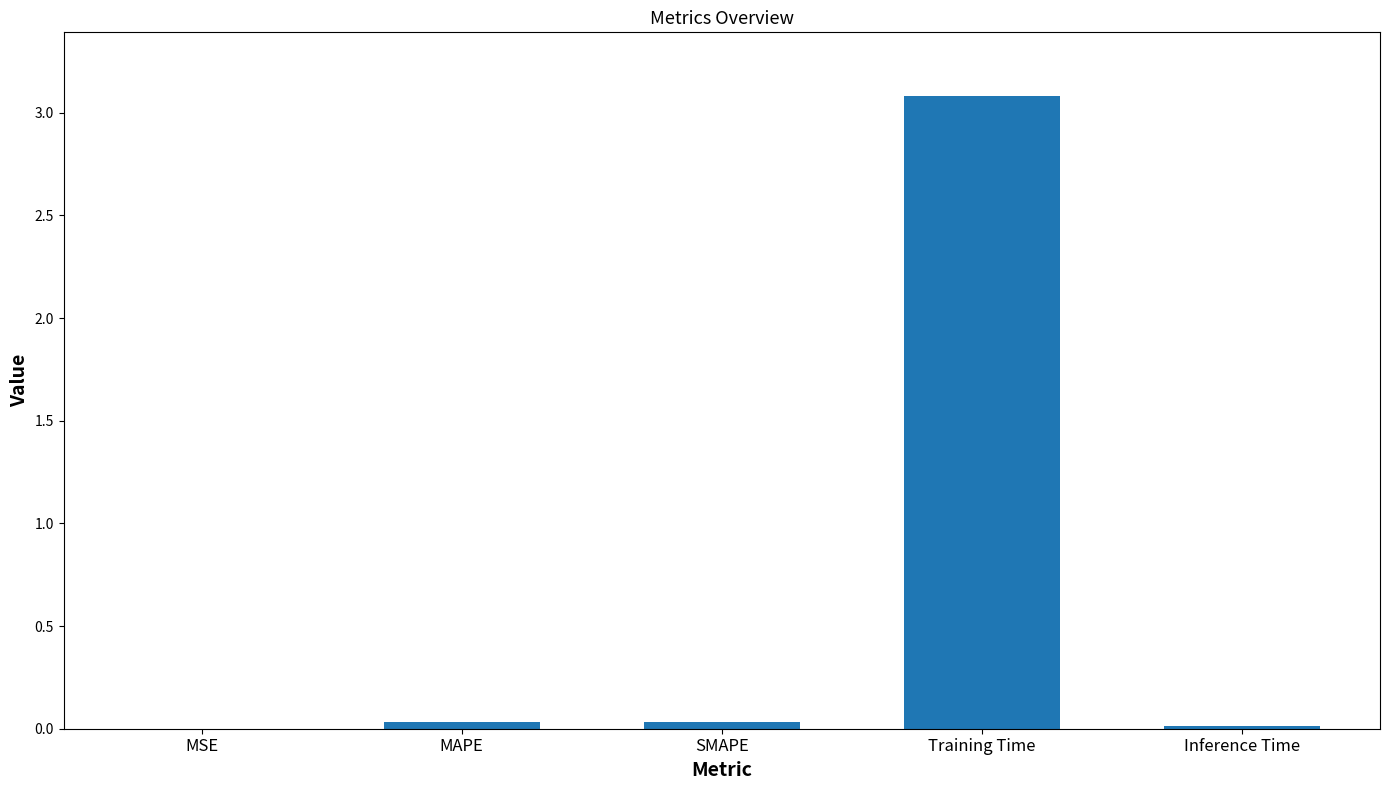

Which has a higher value, Training Time or SMAPE?

Training Time